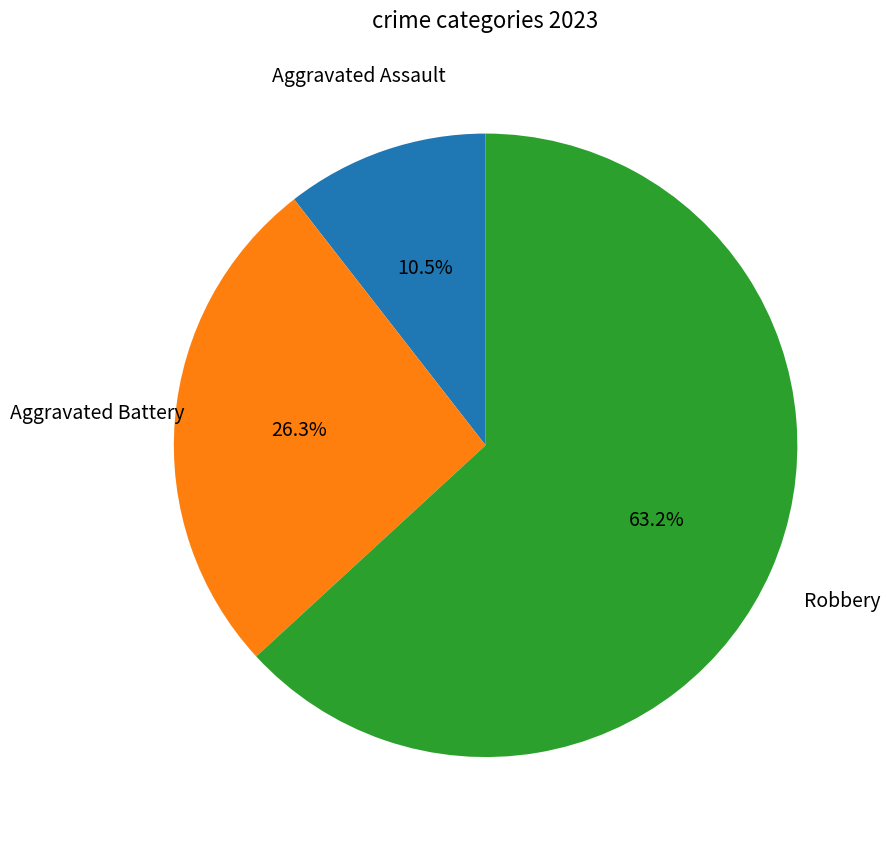

To the nearest percent, what portion does Aggravated Battery represent?

26%